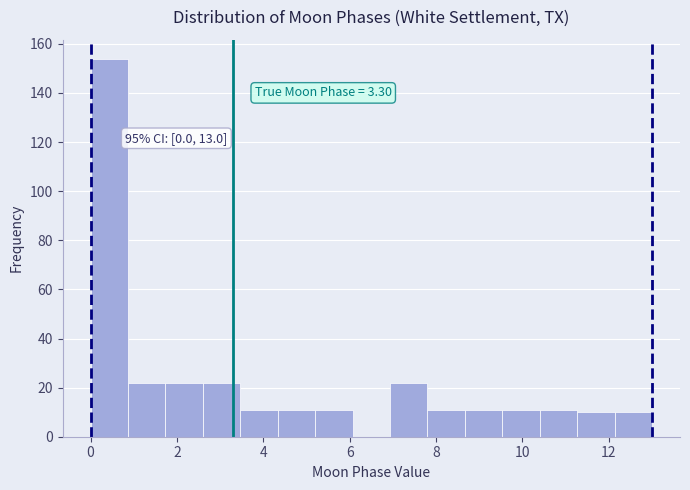

Which range on the x-axis has the tallest bar?

0.0 to 0.8